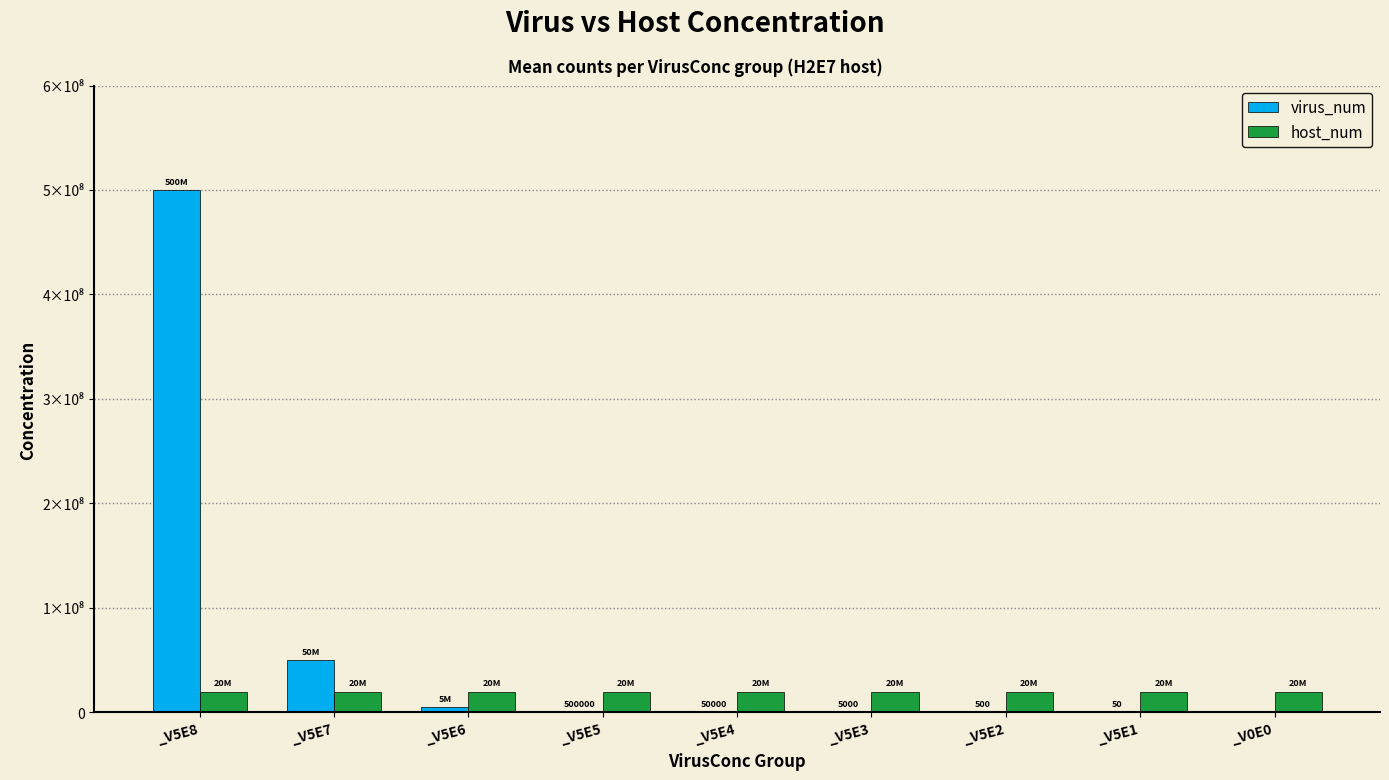

Are the bars grouped side by side (vs. stacked)?

Yes